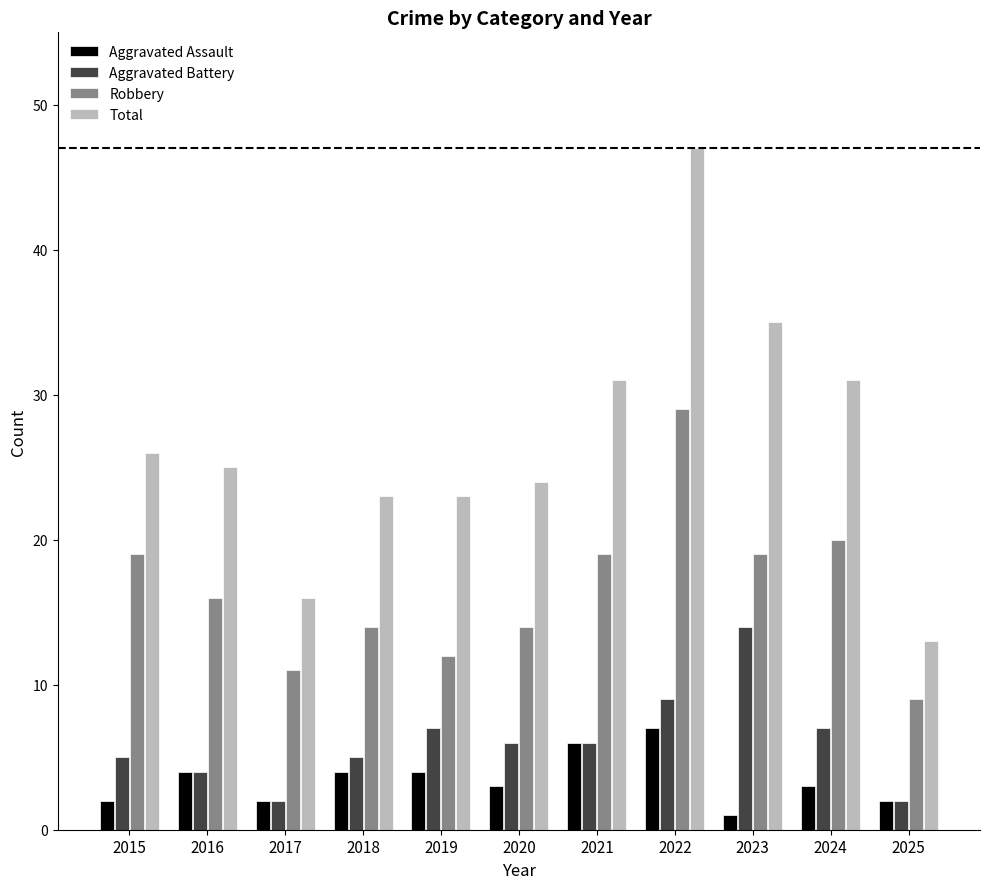

How many bars are there in each group?

4